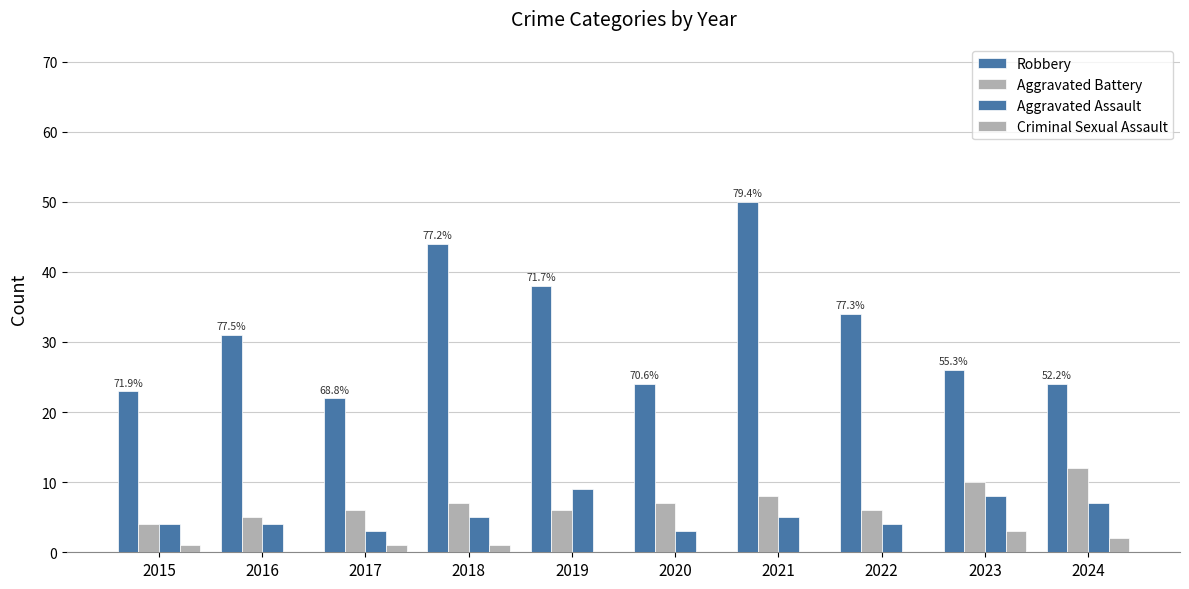

Which category has the highest value in the Aggravated Assault series?

2019